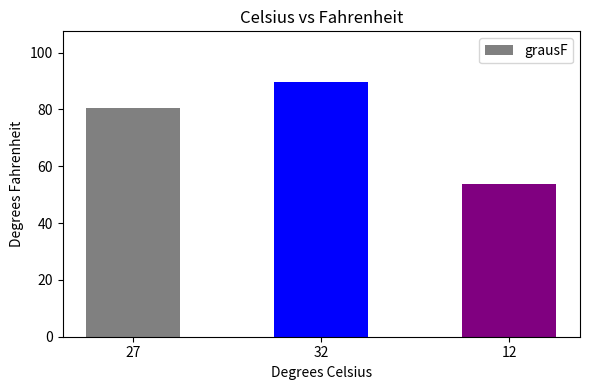

The chart shows a value of 80.6 at 27. True or false?

True